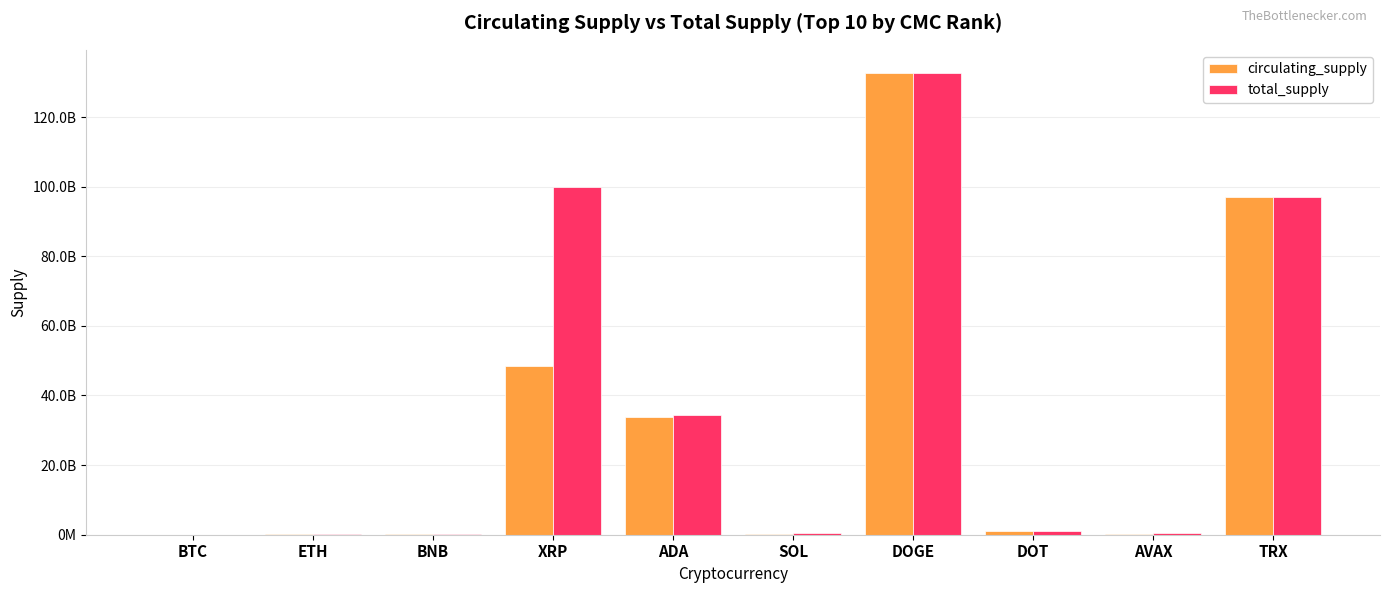

Are the bars horizontal?

No